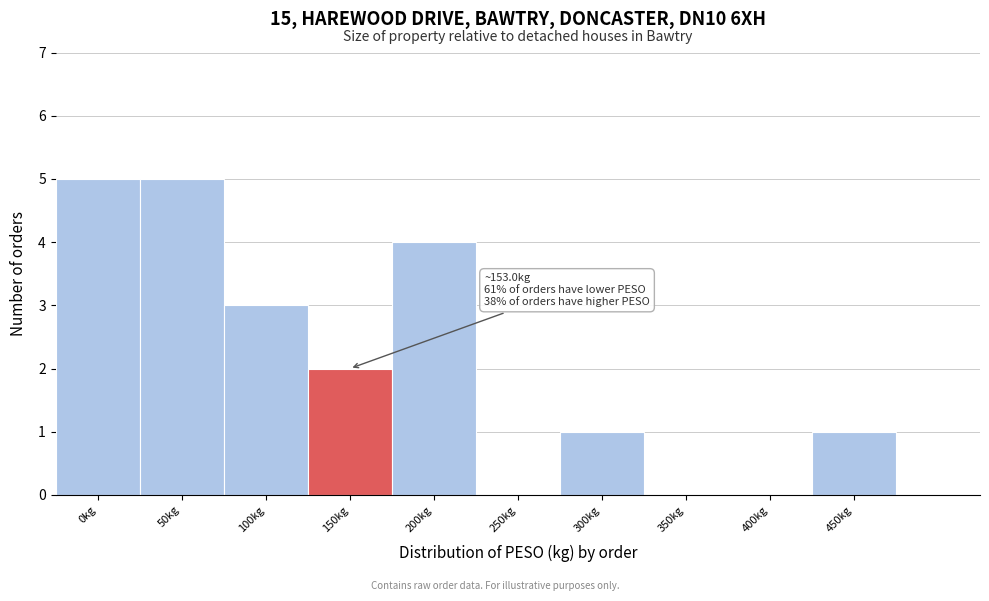

Reading left to right, extract all data points from this chart.

0kg=5	50kg=5	100kg=3	150kg=2	200kg=4	250kg=0	300kg=1	350kg=0	400kg=0	450kg=1